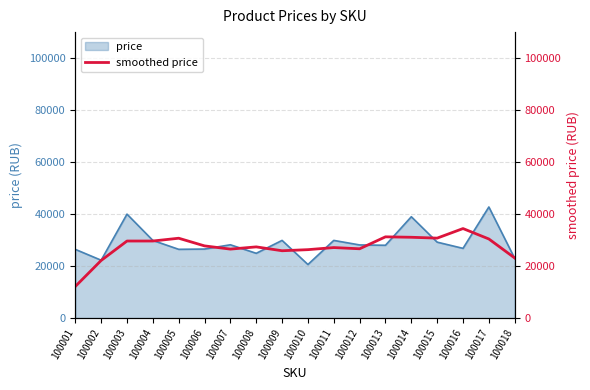

At which label does the data first exceed 27786?

100003